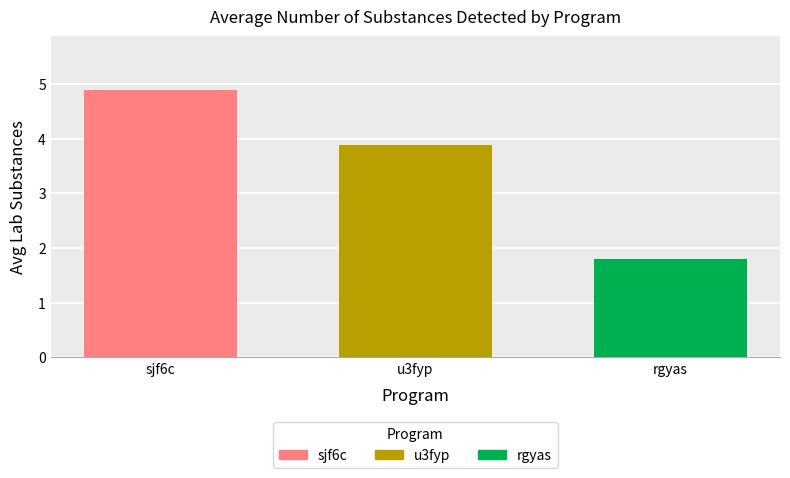

Is it true that sjf6c equals 1.8 at u3fyp?

False